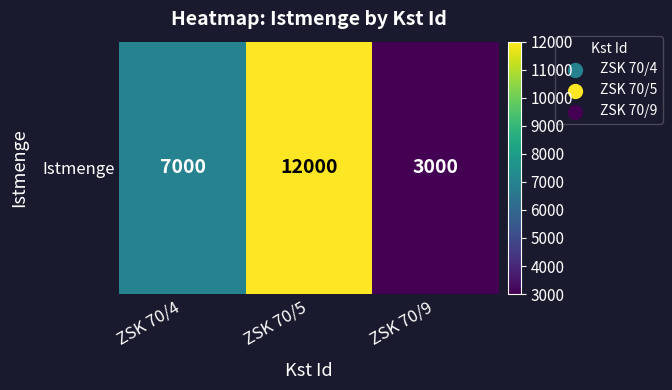

At which category does the chart reach its minimum across all series?

ZSK 70/9